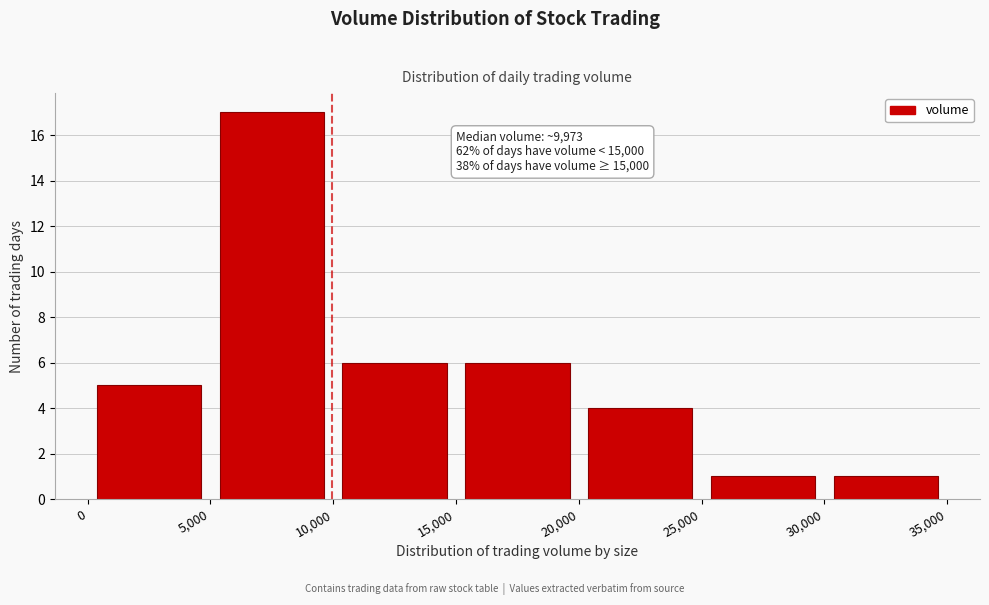

Over which range of the x-axis is the bar tallest?

5,000 to 10,000